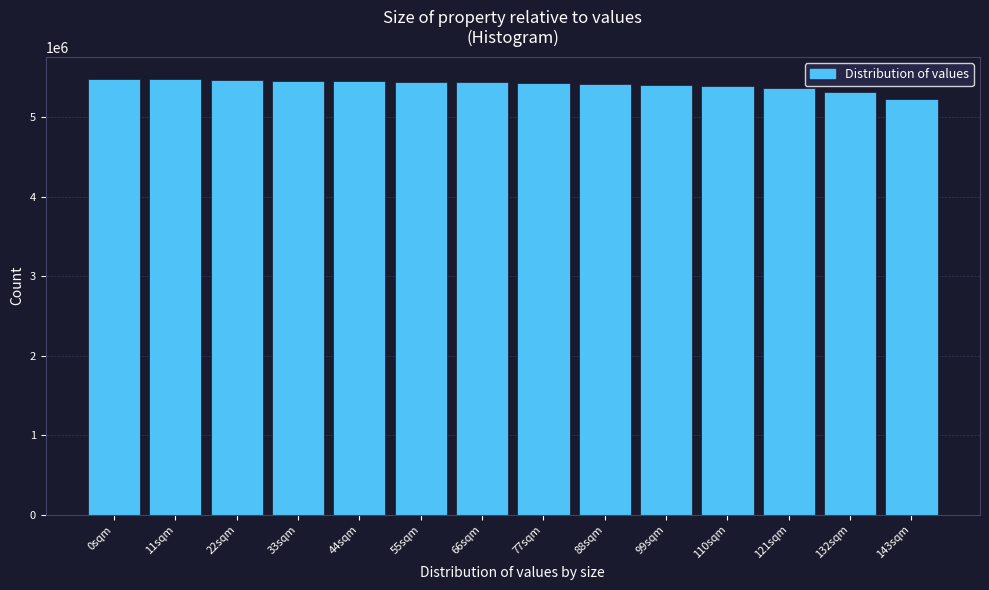

What is the minimum value shown in the chart?

5231181